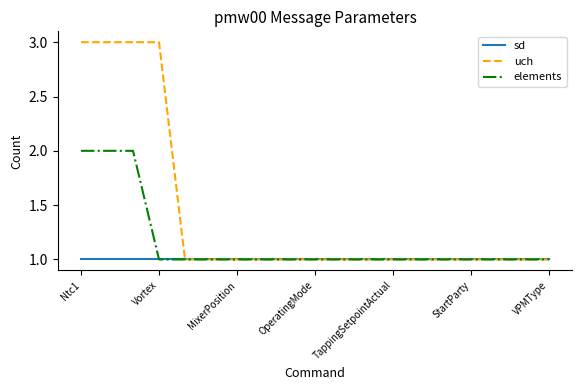

Which series has the largest total across all categories?

uch